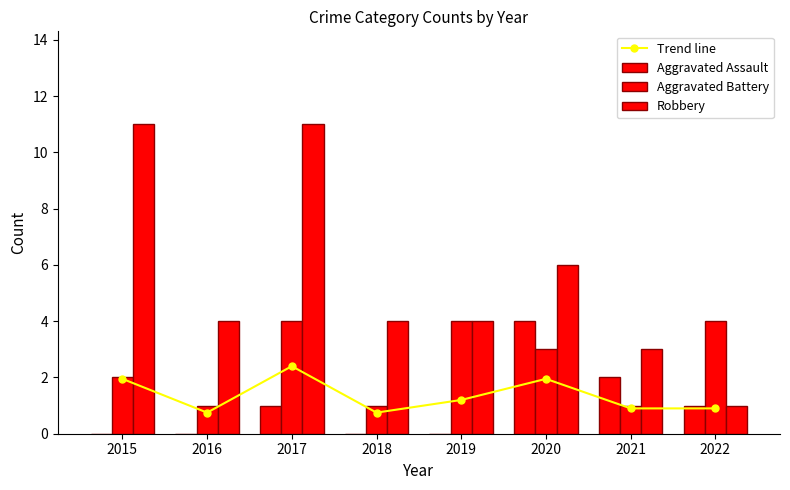

What is the sum of the Trend line values at 2022 and 2016?

1.6